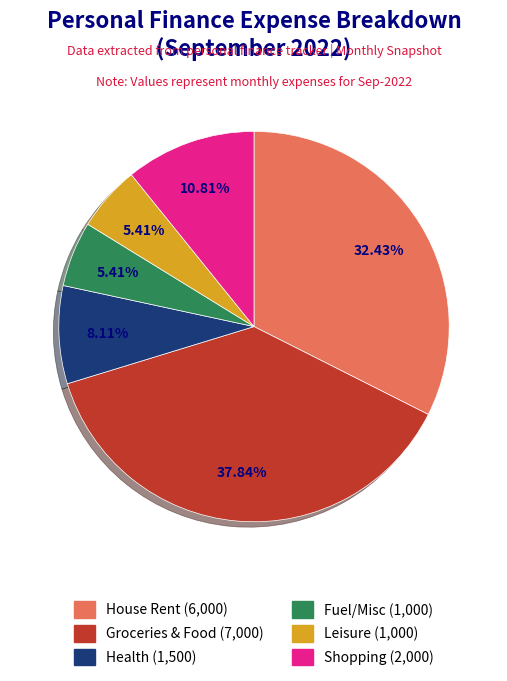

What is the largest slice in the pie chart?

Groceries & Food